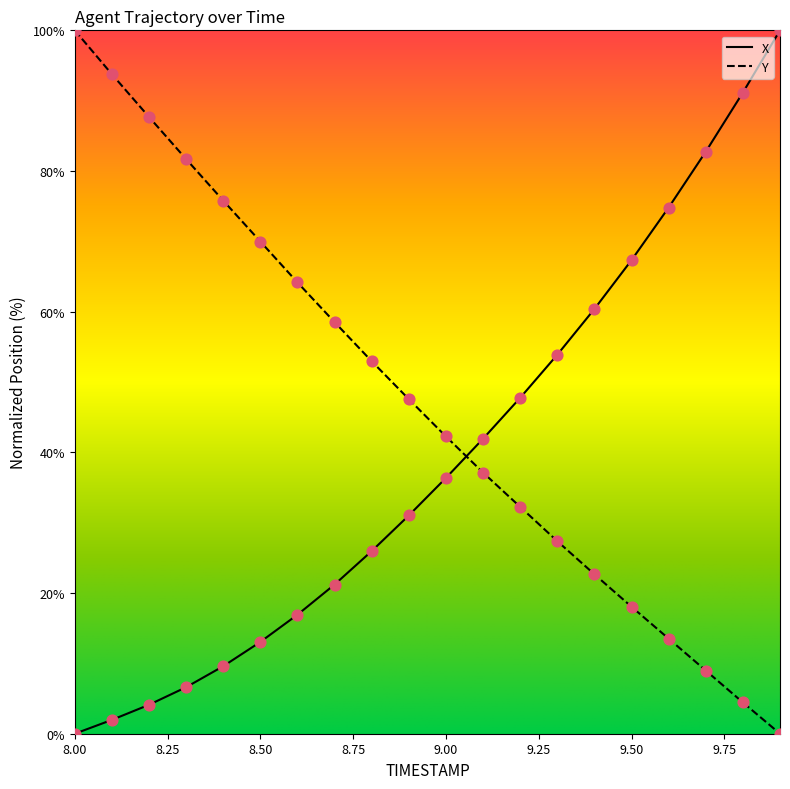

Which series has the largest total across all categories?

Y